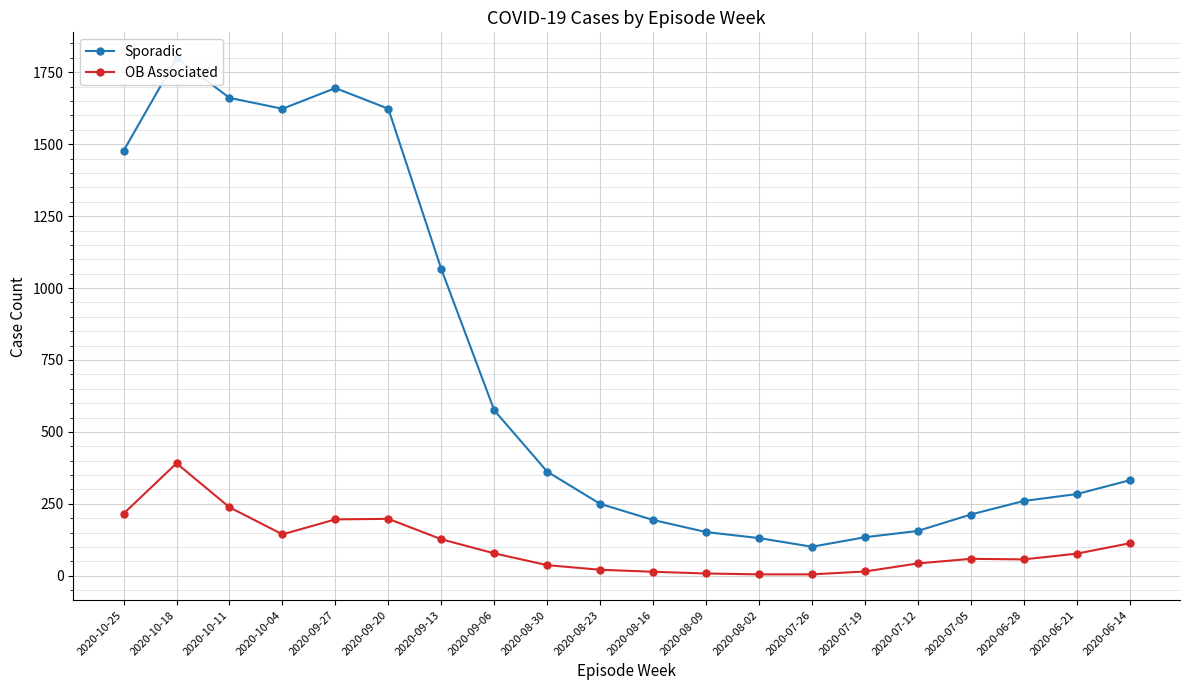

What is the difference between the OB Associated values at 2020-08-02 and 2020-06-28?

52